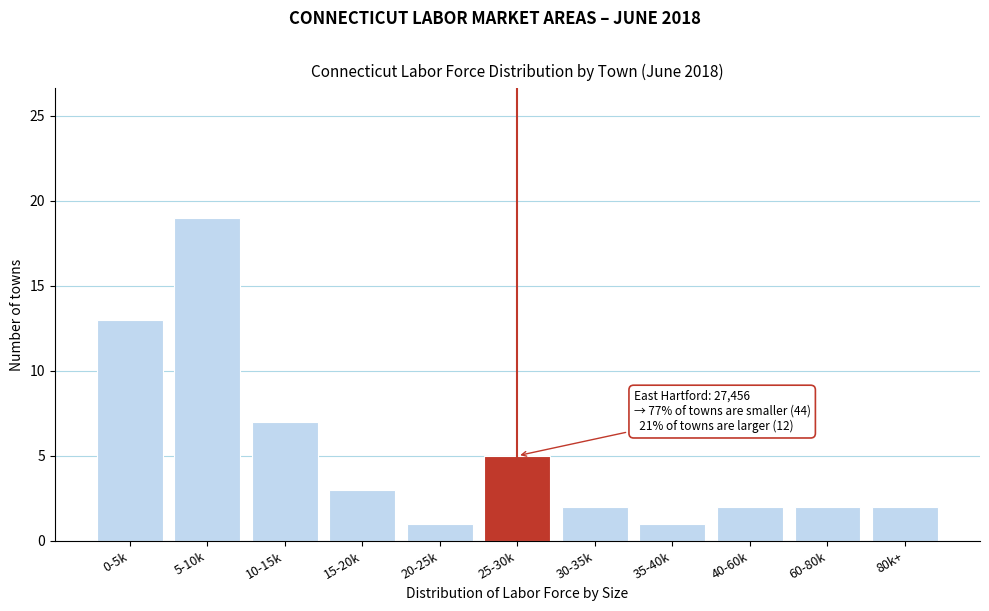

Reading left to right, transcribe all the data shown in this chart.

13	19	7	3	1	5	2	1	2	2	2